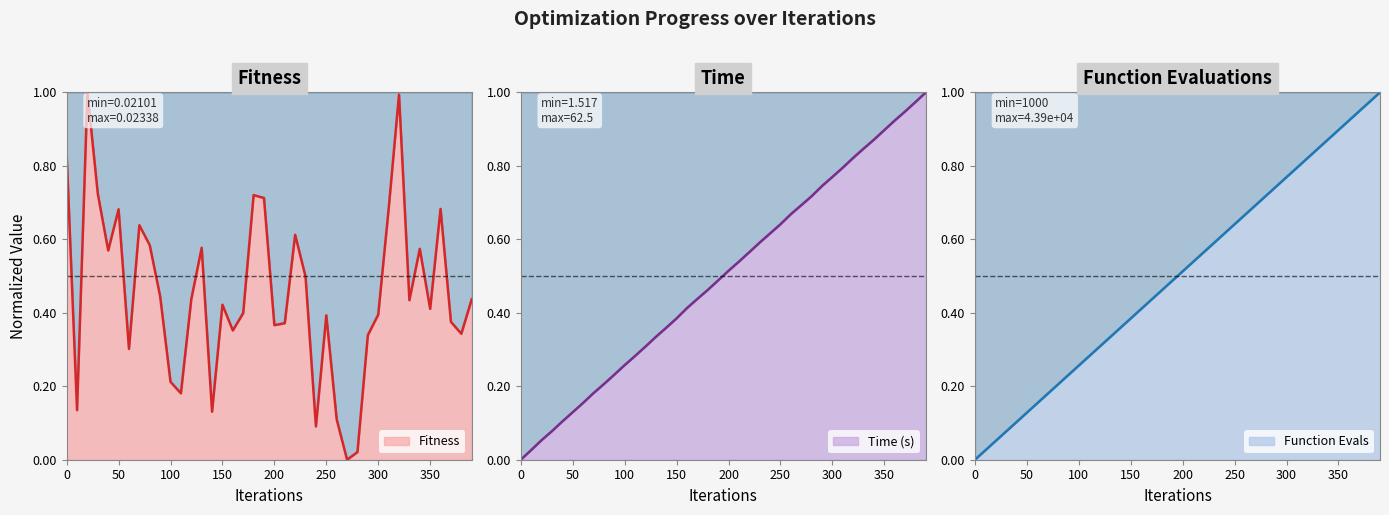

Reading left to right, transcribe all the data shown in this chart.

fitness: 0.8	0.1	1.0	0.7	0.6	0.7	0.3	0.6	0.6	0.4	0.2	0.2	0.4	0.6	0.1	0.4	0.4	0.4	0.7	0.7	0.4	0.4	0.6	0.5	0.1	0.4	0.1	0.0	0.0	0.3	0.4	0.7	1.0	0.4	0.6	0.4	0.7	0.4	0.3	0.4
time: 0.0	0.0	0.1	0.1	0.1	0.1	0.2	0.2	0.2	0.2	0.3	0.3	0.3	0.3	0.4	0.4	0.4	0.4	0.5	0.5	0.5	0.5	0.6	0.6	0.6	0.6	0.7	0.7	0.7	0.7	0.8	0.8	0.8	0.8	0.9	0.9	0.9	0.9	1.0	1.0
fevals: 0.0	0.0	0.1	0.1	0.1	0.1	0.2	0.2	0.2	0.2	0.3	0.3	0.3	0.3	0.4	0.4	0.4	0.4	0.5	0.5	0.5	0.5	0.6	0.6	0.6	0.6	0.7	0.7	0.7	0.7	0.8	0.8	0.8	0.8	0.9	0.9	0.9	0.9	1.0	1.0